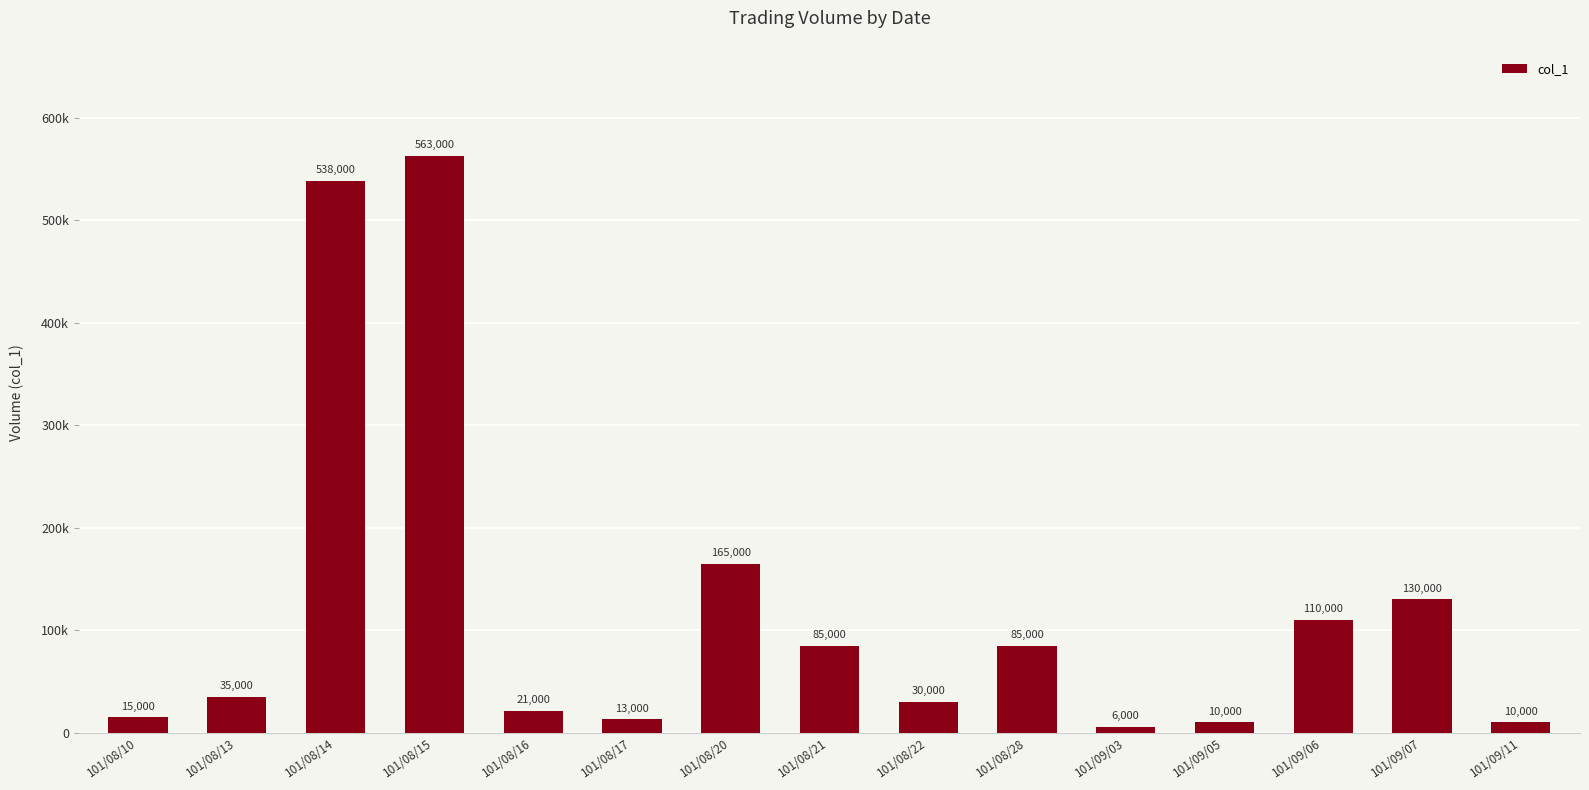

What is the difference between the maximum and minimum values?

557000